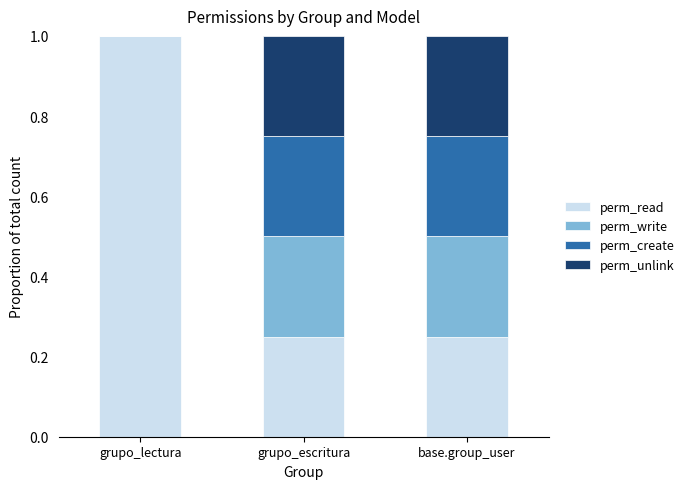

True or false: perm_read has a value of 0.4 at base.group_user.

False